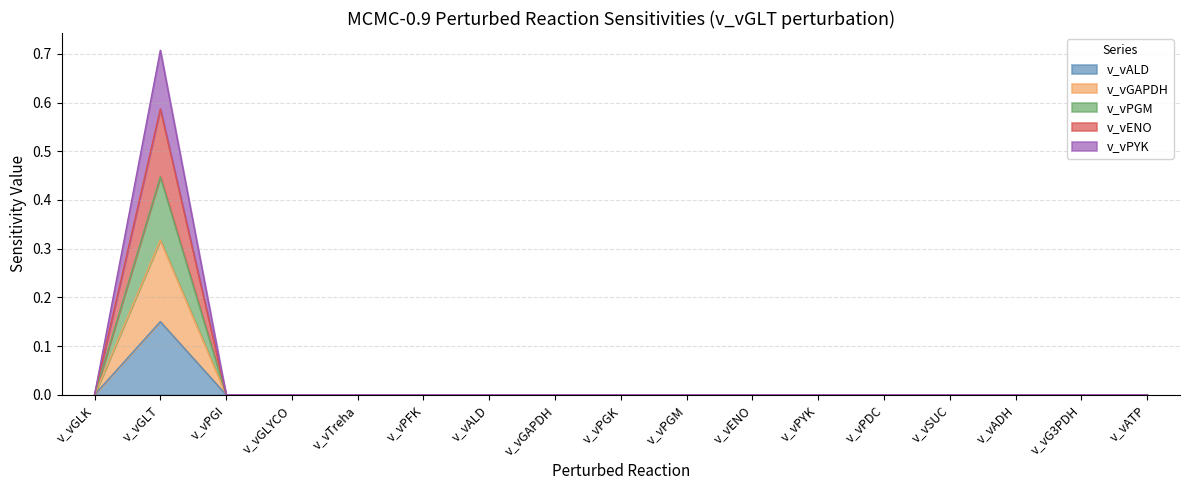

Rank the series at v_vGAPDH from highest to lowest value.

v_vALD, v_vGAPDH, v_vPGM, v_vENO, v_vPYK